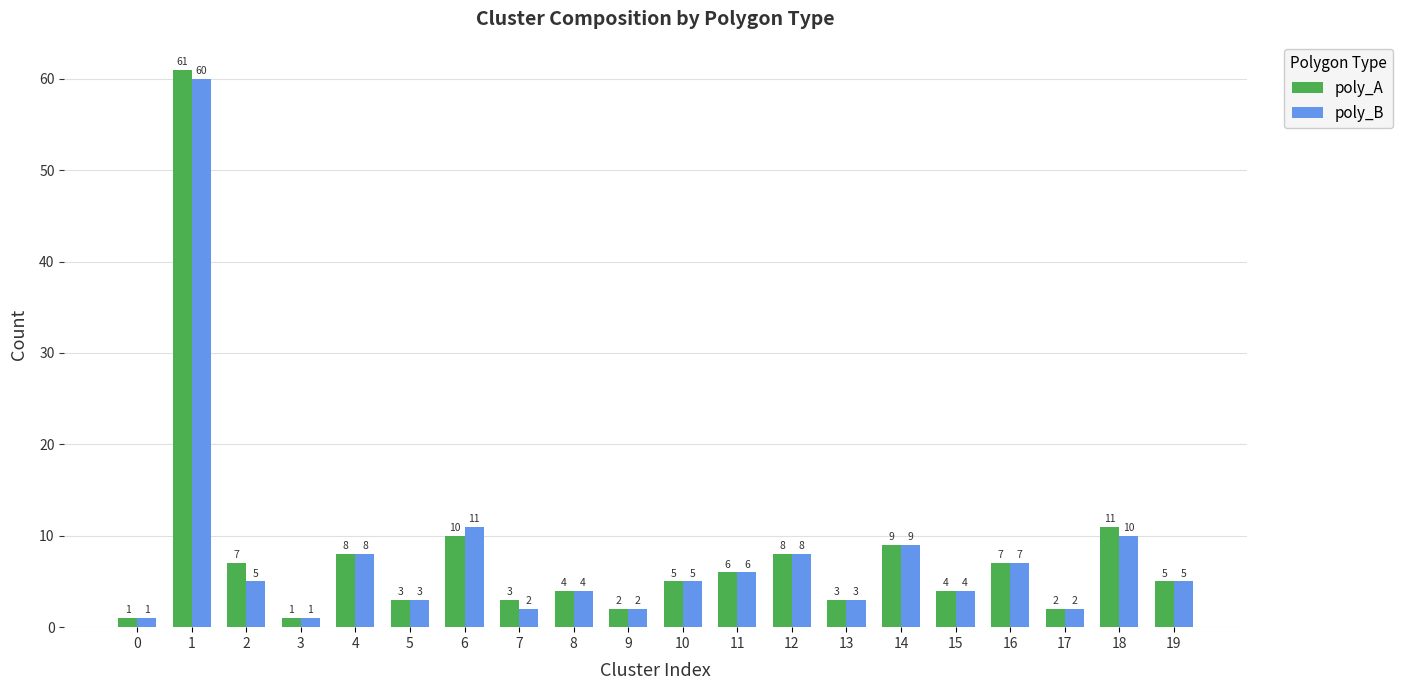

Is it true that poly_A equals 11 at 18?

True